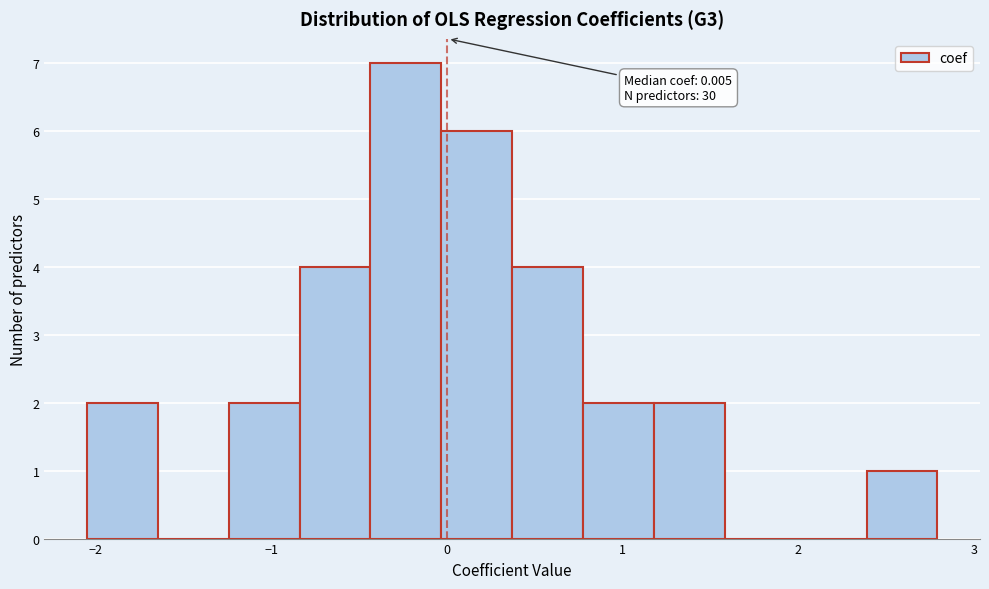

Over which range of the x-axis is the bar tallest?

-0.4 to 0.0